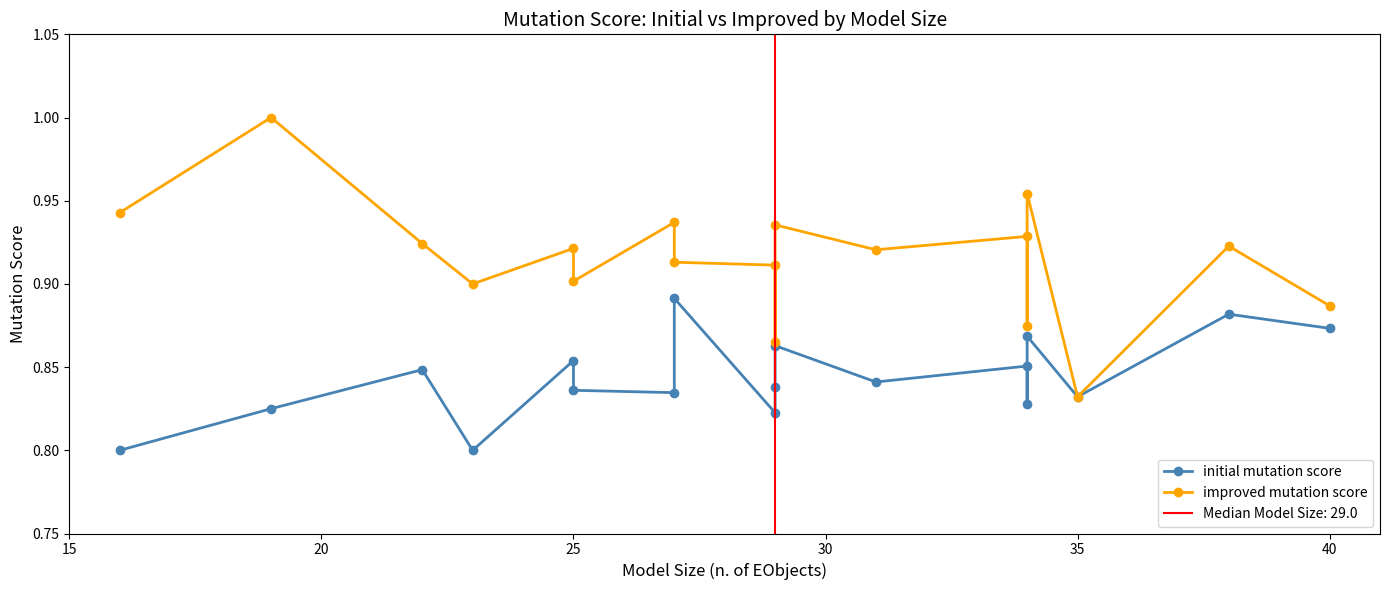

Rank the series at 30 from lowest to highest value.

initial mutation score, improved mutation score